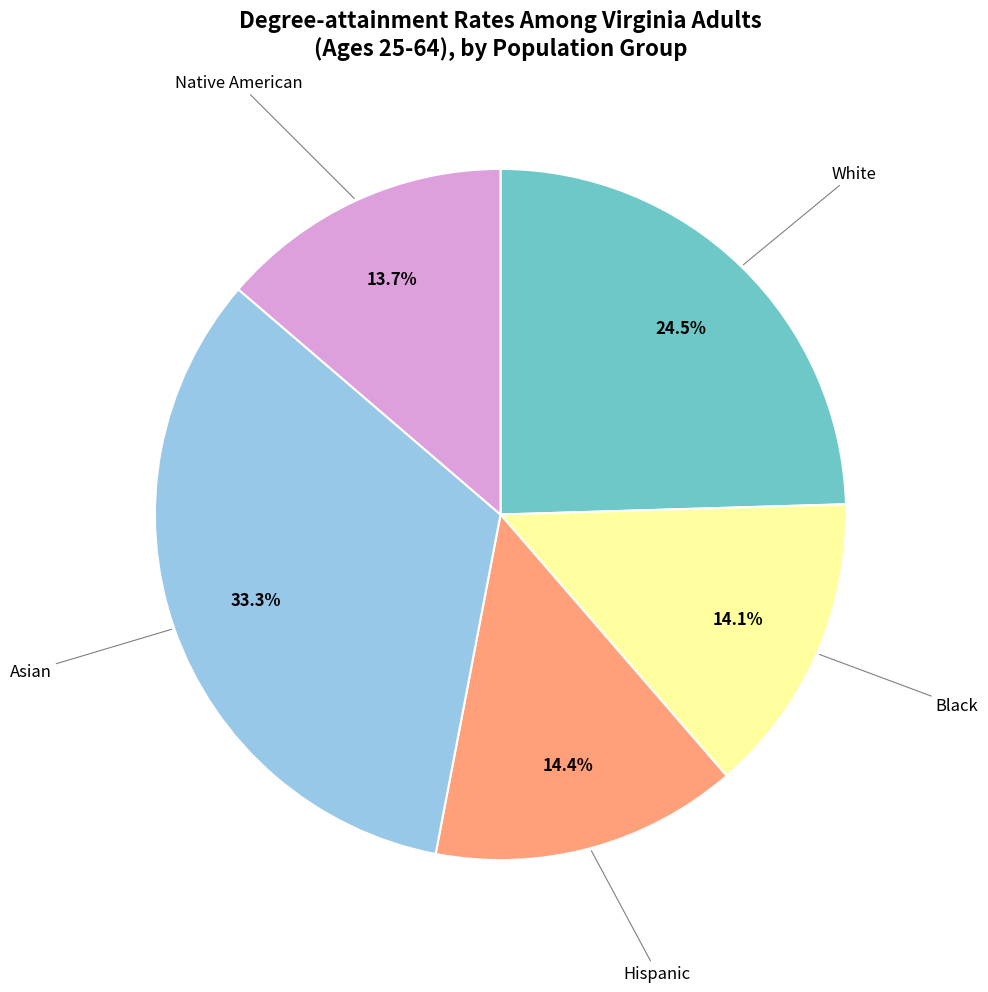

Is there any slice that represents more than half of the pie?

No